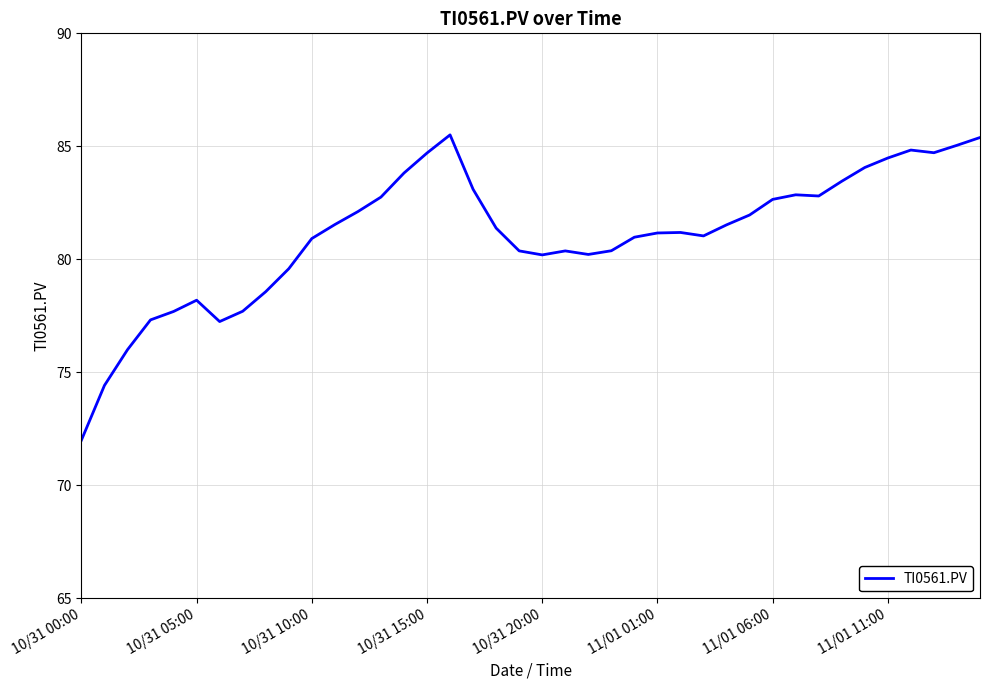

What is the difference between the maximum and minimum values?

13.5